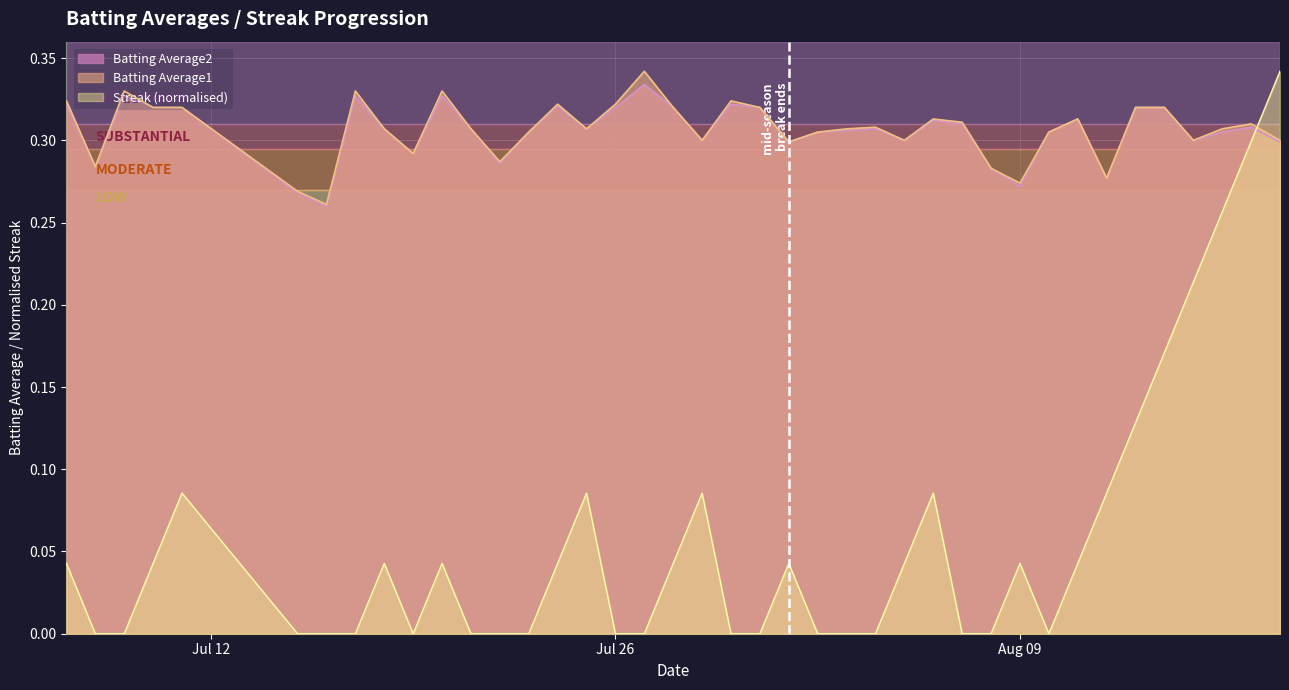

Which series changed the most between 2010-07-09 and 2010-07-29?

Streak